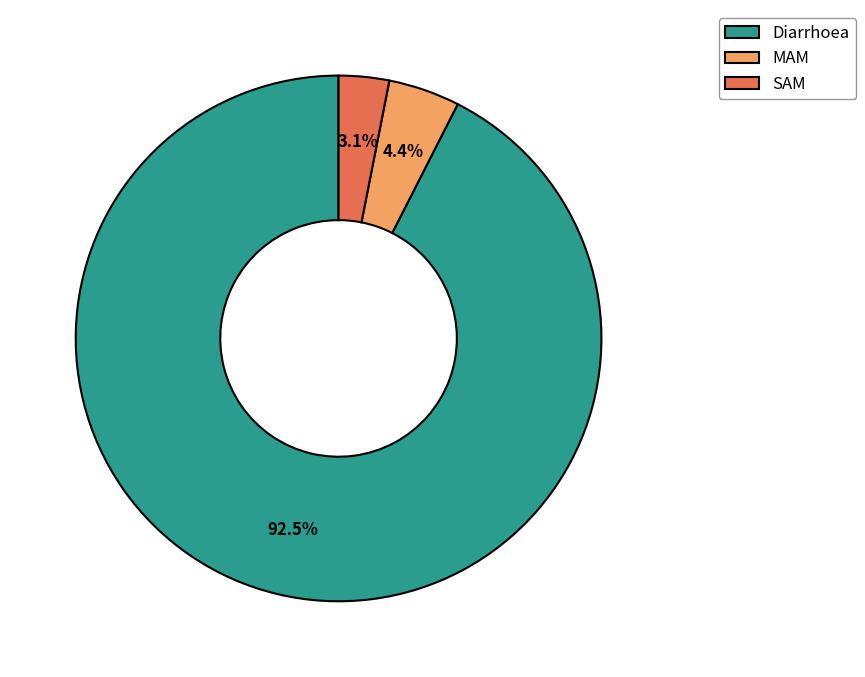

Which has a higher value, Diarrhoea or MAM?

Diarrhoea